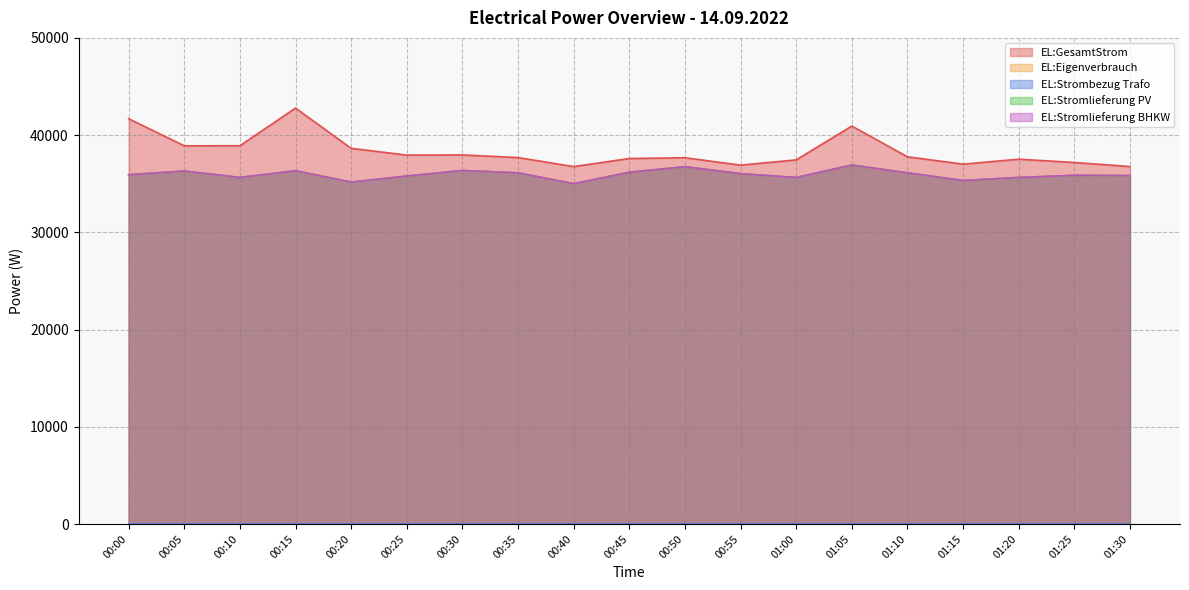

Which category has the highest value across all series?

00:15